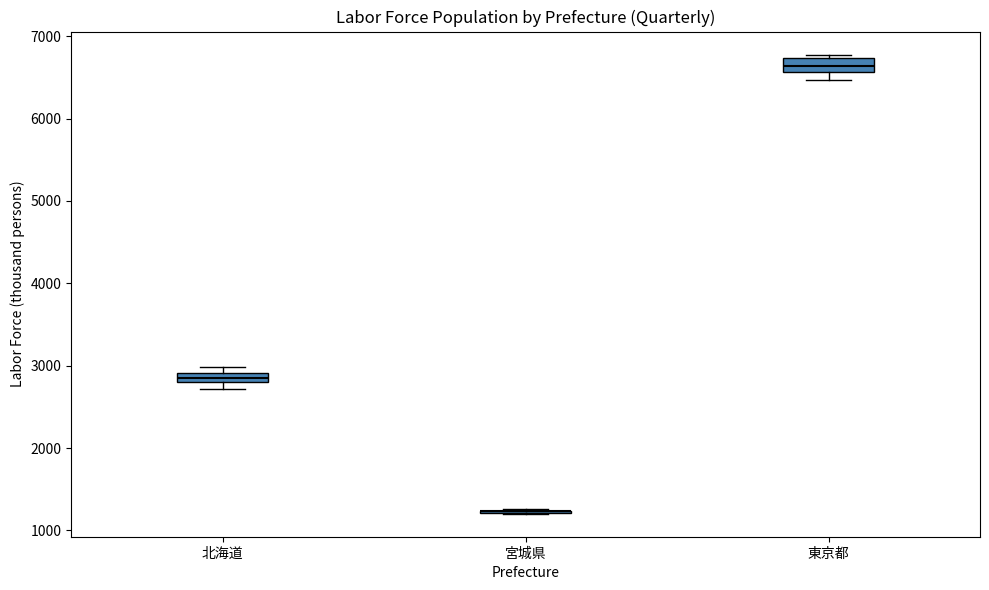

Where is the upper edge of the box for 東京都 on the y-axis? The values are not printed on the chart, so give them approximately, as read against the axis.

6700